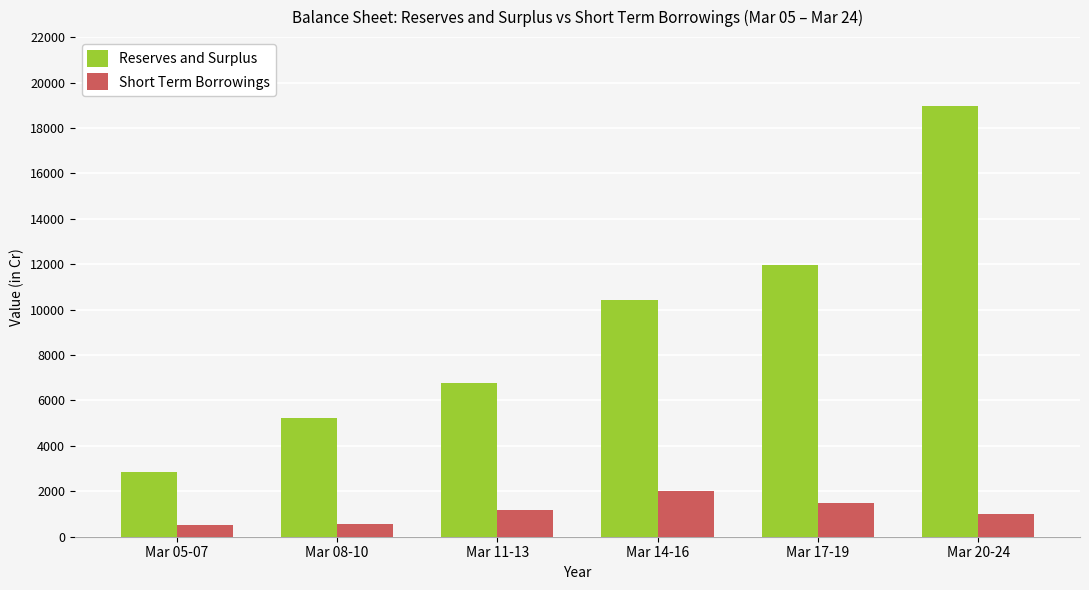

How many data points in Short Term Borrowings are less than 1178?

3